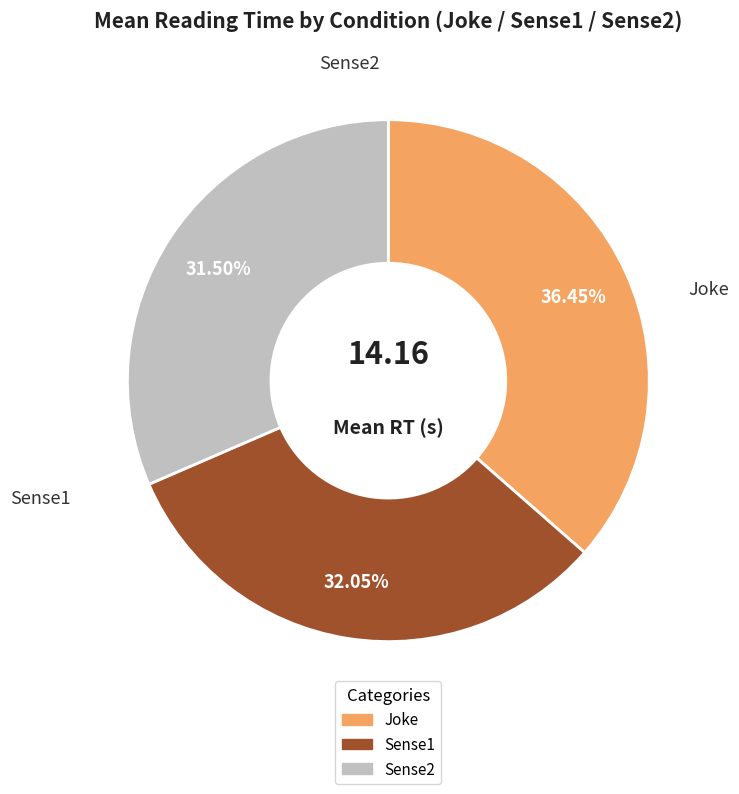

How many slices are in this pie chart?

3